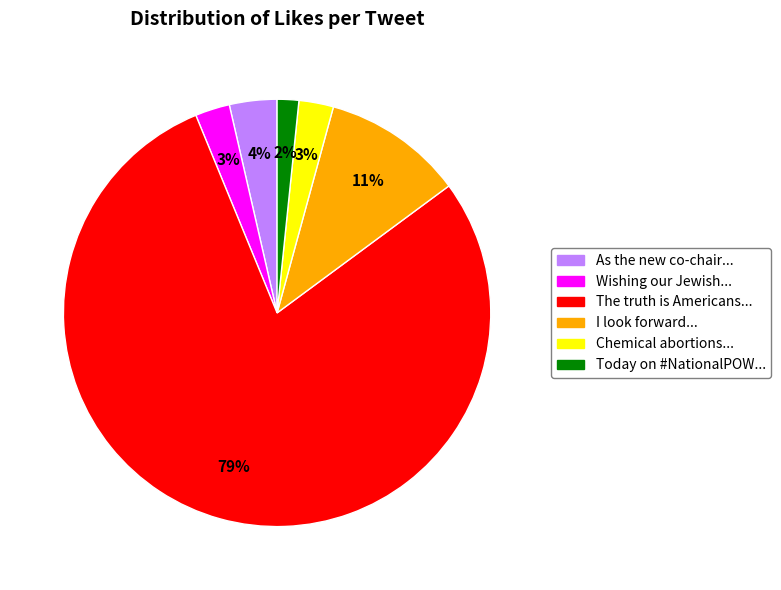

Is the sum of I look forward... and Chemical abortions... greater than half?

No